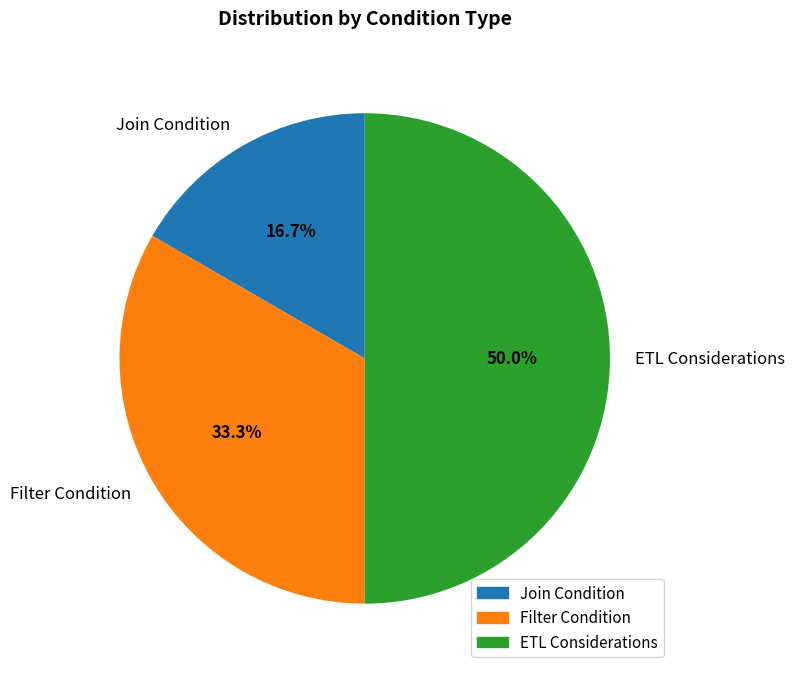

To the nearest percent, what is the combined percentage of Filter Condition and Join Condition?

50%